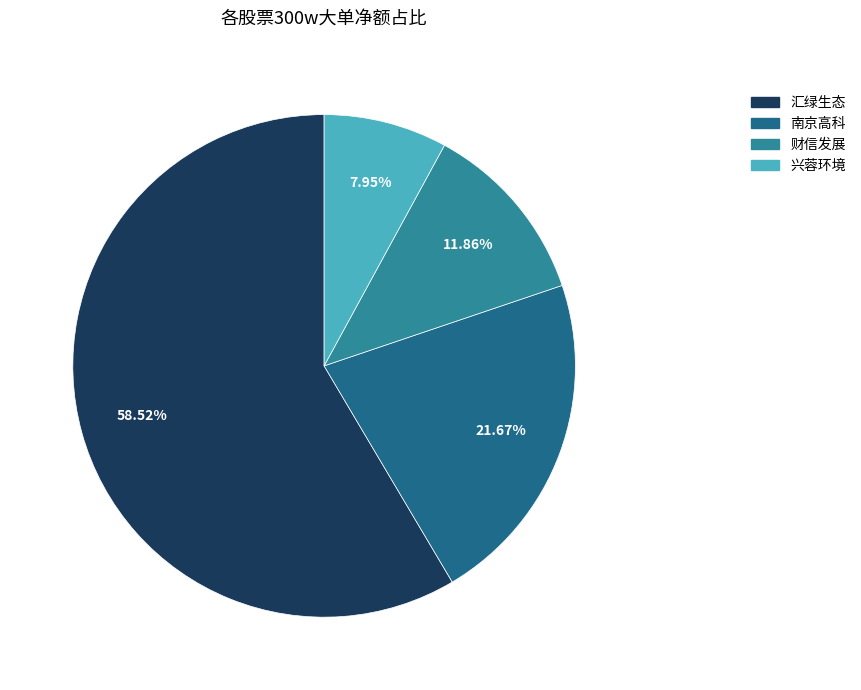

How many segments does this pie chart have?

4